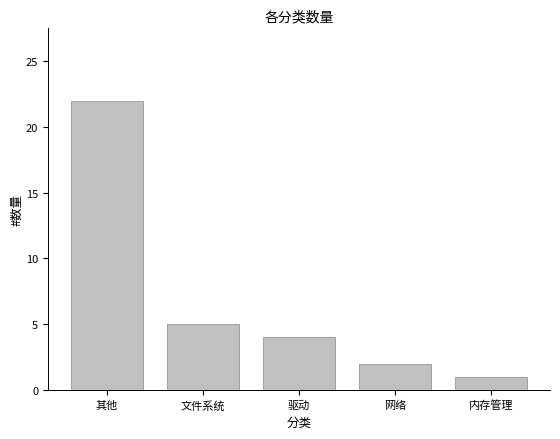

What is the ratio of the value at 驱动 to the value at 文件系统?

0.8